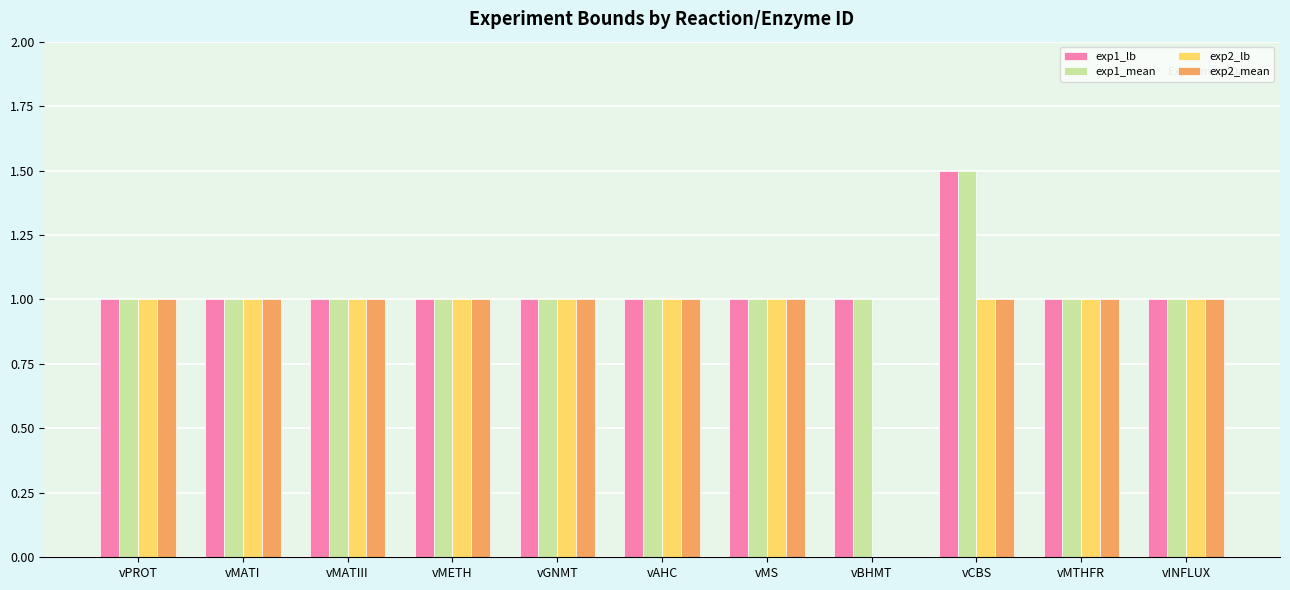

Reading right to left, extract all data points from this chart.

exp1_lb: 1.0	1.0	1.5	1.0	1.0	1.0	1.0	1.0	1.0	1.0	1.0
exp1_mean: 1.0	1.0	1.5	1.0	1.0	1.0	1.0	1.0	1.0	1.0	1.0
exp2_lb: 1.0	1.0	1.0	0.0	1.0	1.0	1.0	1.0	1.0	1.0	1.0
exp2_mean: 1.0	1.0	1.0	0.0	1.0	1.0	1.0	1.0	1.0	1.0	1.0